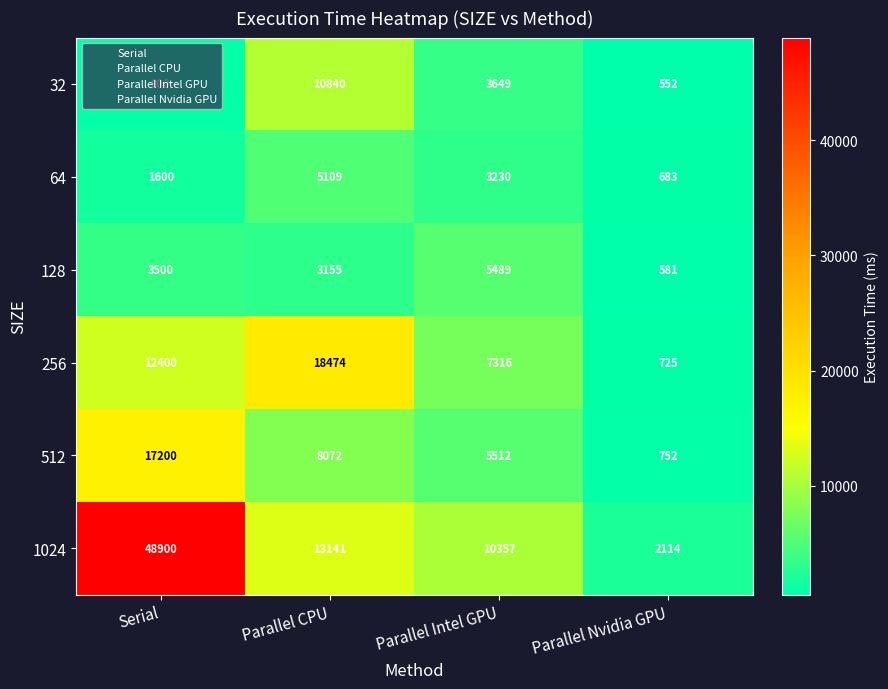

Count the 512 values in the range 5512 to 17200.

3